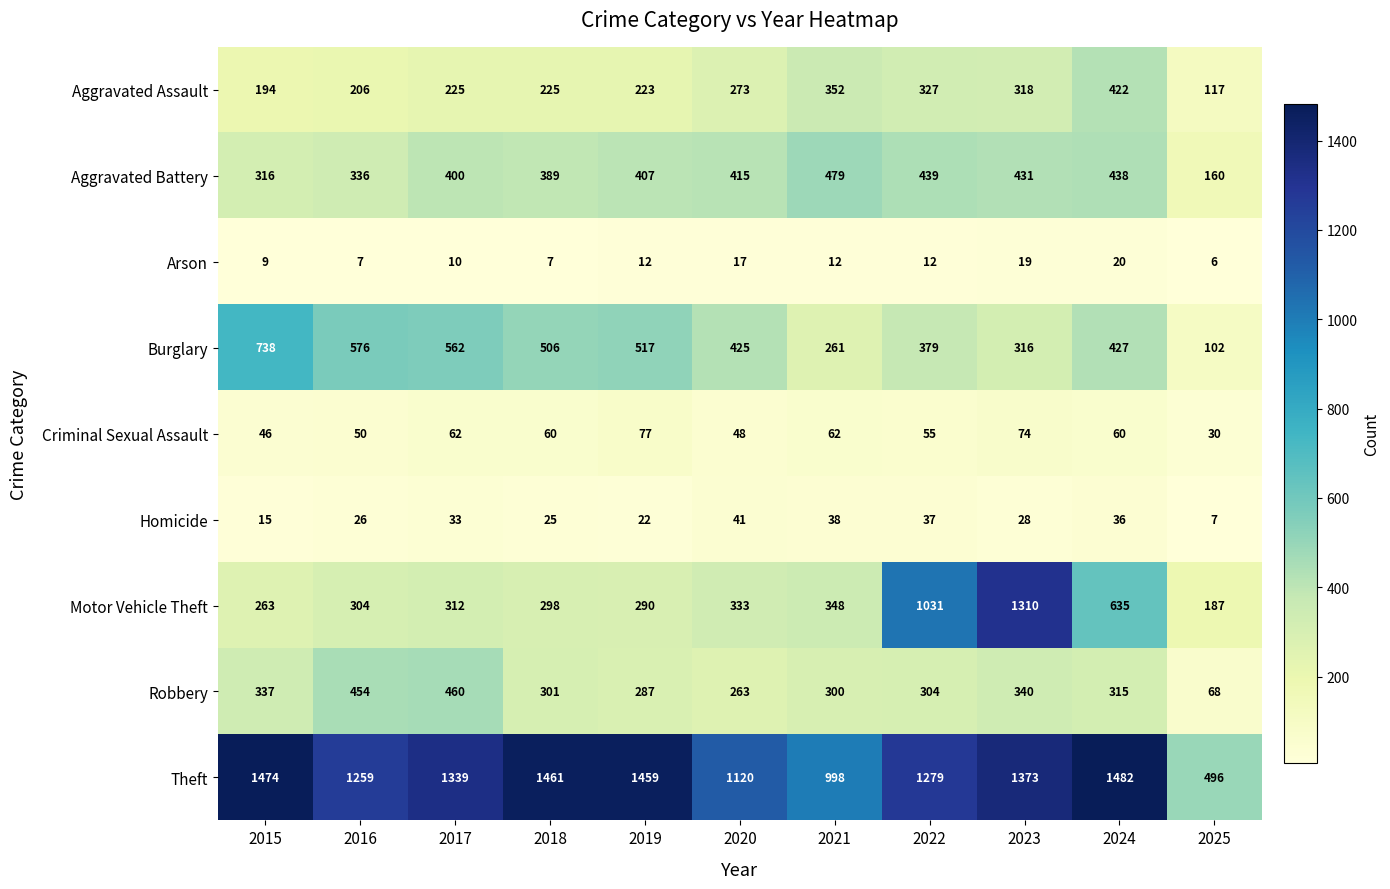

What is the approximate value of Robbery at 2019, to the nearest 5?

285